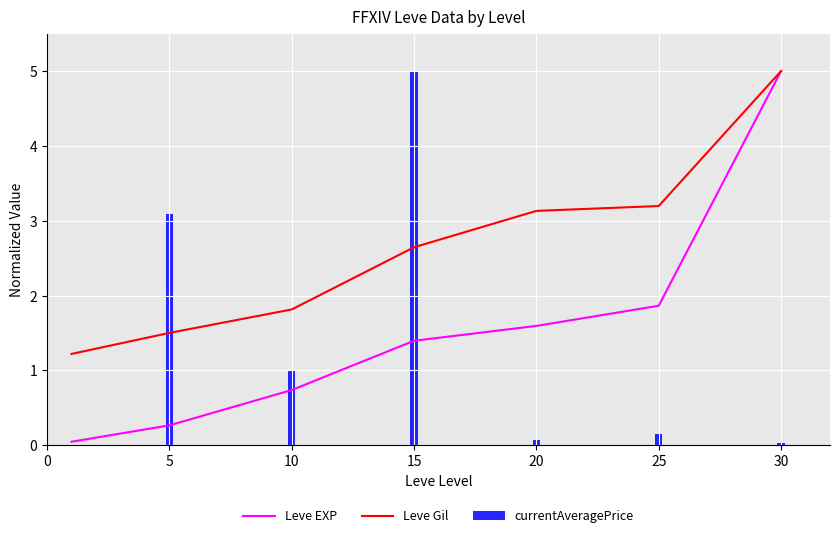

Rank the series by their maximum value, from highest to lowest.

Leve EXP, Leve Gil, currentAveragePrice